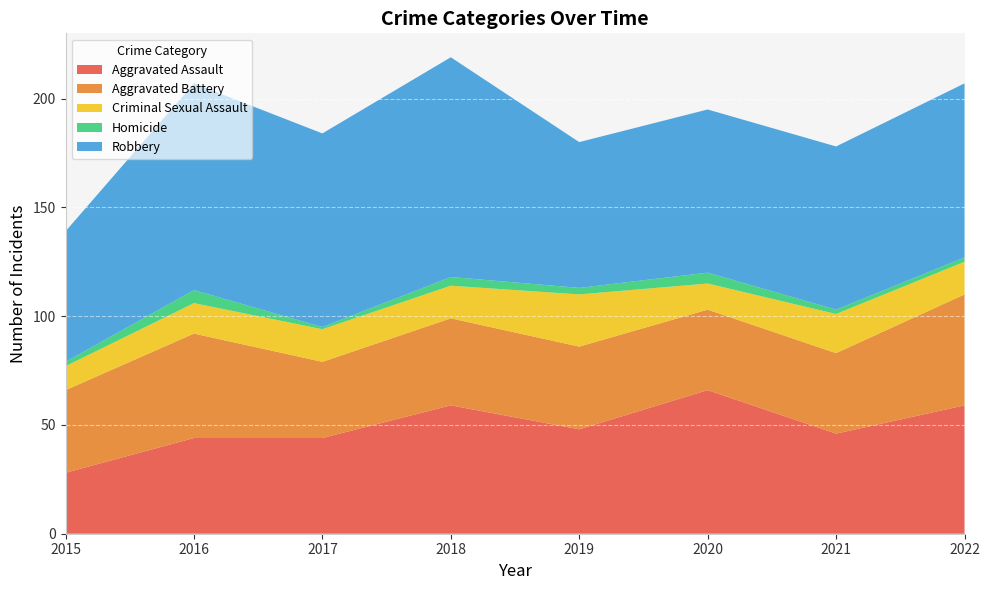

Reading left to right, what are all the values shown in this chart?

Aggravated Assault: 28	44	44	59	48	66	46	59
Aggravated Battery: 38	48	35	40	38	37	37	51
Criminal Sexual Assault: 11	14	15	15	24	12	18	15
Homicide: 2	6	1	4	3	5	2	2
Robbery: 60	95	89	101	67	75	75	80